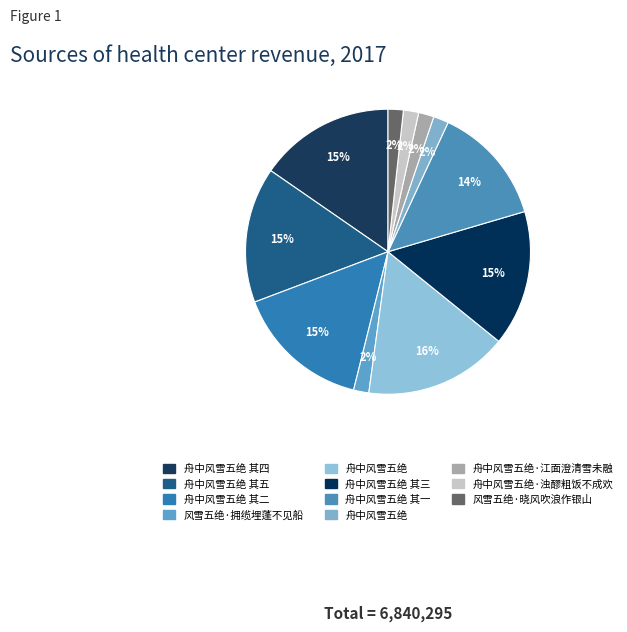

Does any single category account for the majority?

No